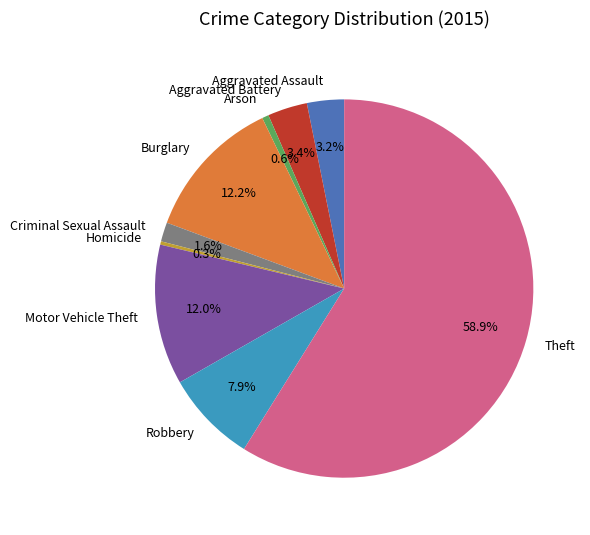

What portion of the pie excludes Aggravated Battery?

96.6%